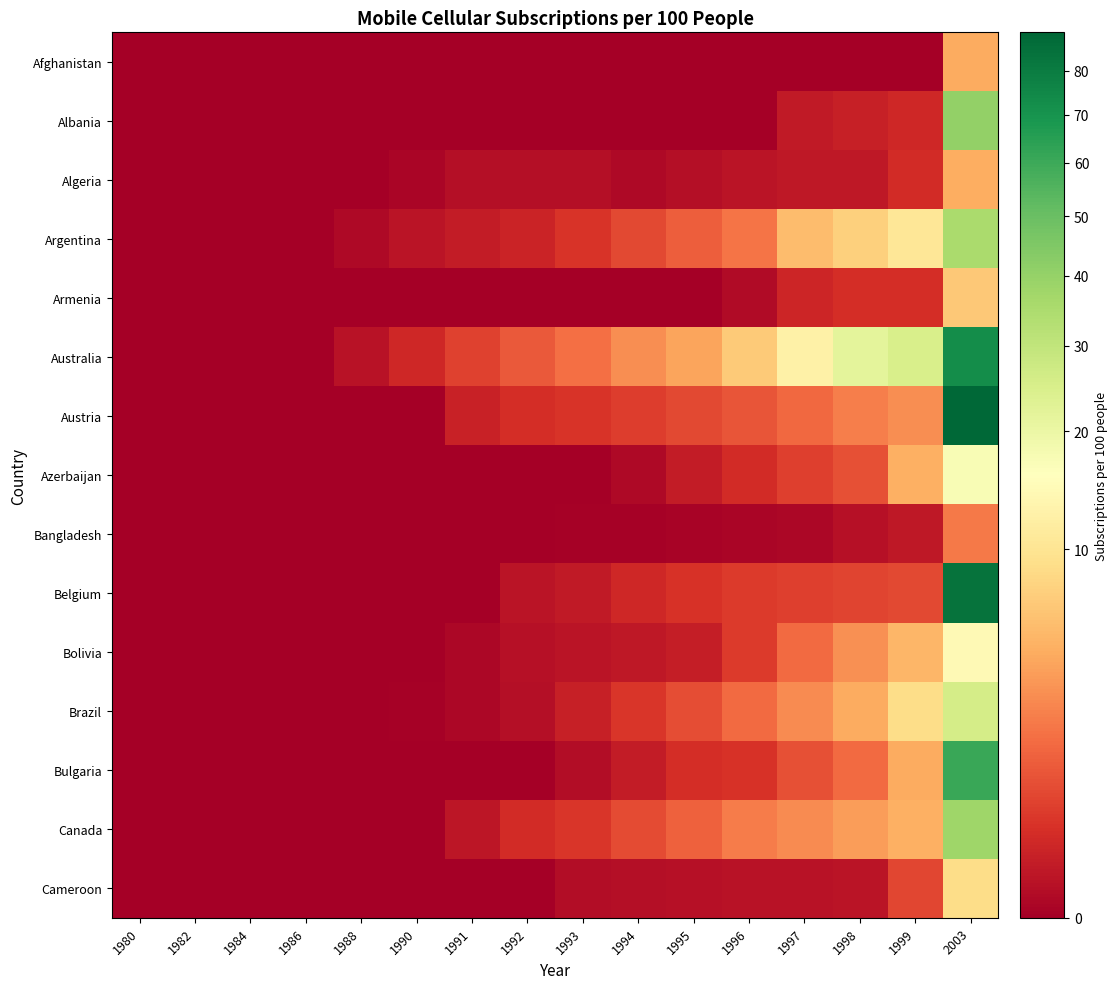

Reading right to left, list all the values displayed in this chart.

Afghanistan: 2003=4.3	1999=0.0	1998=0.0	1997=0.0	1996=0.0	1995=0.0	1994=0.0	1993=0.0	1992=0.0	1991=0.0	1990=0.0	1988=0.0	1986=0.0	1984=0.0	1982=0.0	1980=0.0
Albania: 2003=40.3	1999=0.2	1998=0.1	1997=0.1	1996=0.0	1995=0.0	1994=0.0	1993=0.0	1992=0.0	1991=0.0	1990=0.0	1988=0.0	1986=0.0	1984=0.0	1982=0.0	1980=0.0
Algeria: 2003=4.5	1999=0.2	1998=0.1	1997=0.1	1996=0.0	1995=0.0	1994=0.0	1993=0.0	1992=0.0	1991=0.0	1990=0.0	1988=0.0	1986=0.0	1984=0.0	1982=0.0	1980=0.0
Argentina: 2003=35.2	1999=10.5	1998=7.4	1997=5.6	1996=1.9	1995=1.2	1994=0.7	1993=0.3	1992=0.1	1991=0.1	1990=0.0	1988=0.0	1986=0.0	1984=0.0	1982=0.0	1980=0.0
Armenia: 2003=6.6	1999=0.3	1998=0.3	1997=0.2	1996=0.0	1995=0.0	1994=0.0	1993=0.0	1992=0.0	1991=0.0	1990=0.0	1988=0.0	1986=0.0	1984=0.0	1982=0.0	1980=0.0
Australia: 2003=72.3	1999=24.7	1998=21.8	1997=12.4	1996=6.8	1995=3.9	1994=2.8	1993=1.7	1992=1.1	1991=0.6	1990=0.2	1988=0.0	1986=0.0	1984=0.0	1982=0.0	1980=0.0
Austria: 2003=89.4	1999=2.8	1998=2.2	1997=1.5	1996=1.0	1995=0.7	1994=0.5	1993=0.3	1992=0.3	1991=0.1	1990=0.0	1988=0.0	1986=0.0	1984=0.0	1982=0.0	1980=0.0
Azerbaijan: 2003=17.2	1999=4.6	1998=0.8	1997=0.5	1996=0.2	1995=0.1	1994=0.0	1993=0.0	1992=0.0	1991=0.0	1990=0.0	1988=0.0	1986=0.0	1984=0.0	1982=0.0	1980=0.0
Bangladesh: 2003=2.0	1999=0.1	1998=0.0	1997=0.0	1996=0.0	1995=0.0	1994=0.0	1993=0.0	1992=0.0	1991=0.0	1990=0.0	1988=0.0	1986=0.0	1984=0.0	1982=0.0	1980=0.0
Belgium: 2003=83.5	1999=0.7	1998=0.6	1997=0.5	1996=0.4	1995=0.3	1994=0.2	1993=0.1	1992=0.0	1991=0.0	1990=0.0	1988=0.0	1986=0.0	1984=0.0	1982=0.0	1980=0.0
Bolivia: 2003=14.5	1999=5.2	1998=3.0	1997=1.5	1996=0.4	1995=0.1	1994=0.1	1993=0.0	1992=0.0	1991=0.0	1990=0.0	1988=0.0	1986=0.0	1984=0.0	1982=0.0	1980=0.0
Brazil: 2003=25.5	1999=8.7	1998=4.3	1997=2.7	1996=1.5	1995=0.8	1994=0.4	1993=0.1	1992=0.0	1991=0.0	1990=0.0	1988=0.0	1986=0.0	1984=0.0	1982=0.0	1980=0.0
Bulgaria: 2003=60.7	1999=4.3	1998=1.6	1997=0.9	1996=0.3	1995=0.3	1994=0.1	1993=0.0	1992=0.0	1991=0.0	1990=0.0	1988=0.0	1986=0.0	1984=0.0	1982=0.0	1980=0.0
Canada: 2003=38.0	1999=4.6	1998=3.6	1997=2.8	1996=2.1	1995=1.3	1994=0.8	1993=0.4	1992=0.2	1991=0.0	1990=0.0	1988=0.0	1986=0.0	1984=0.0	1982=0.0	1980=0.0
Cameroon: 2003=8.9	1999=0.7	1998=0.0	1997=0.0	1996=0.0	1995=0.0	1994=0.0	1993=0.0	1992=0.0	1991=0.0	1990=0.0	1988=0.0	1986=0.0	1984=0.0	1982=0.0	1980=0.0